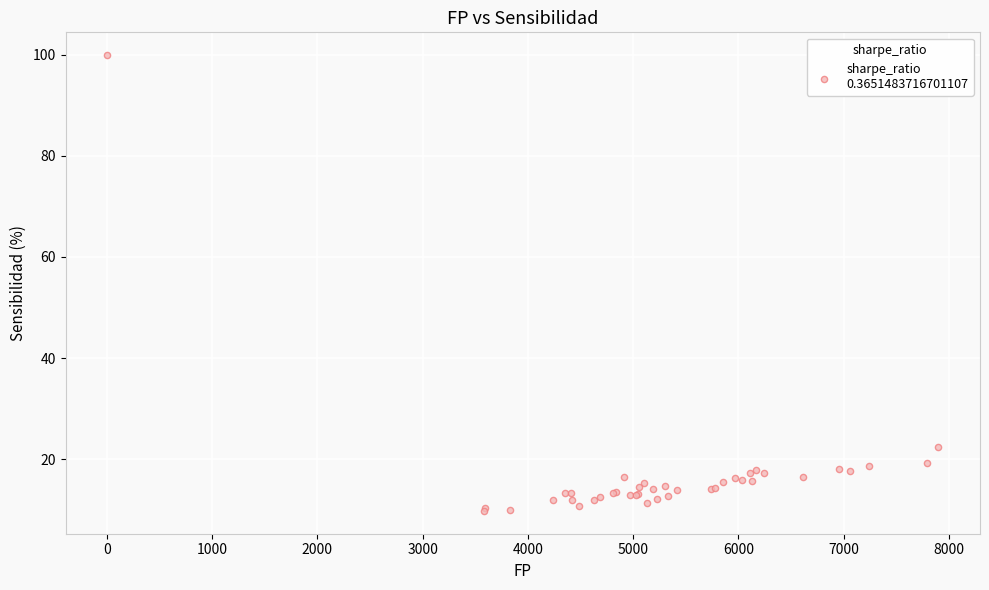

What Y value in the scatter plot is closest to 54?

22.4